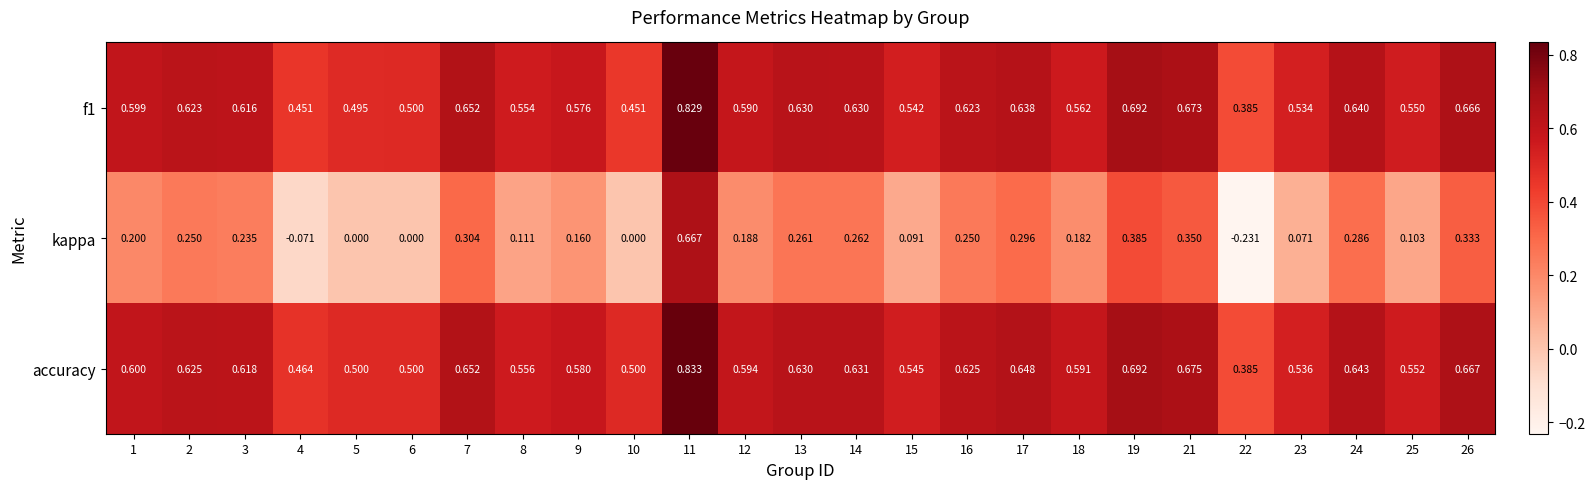

List the series in order of their peak value, lowest first.

kappa, f1, accuracy